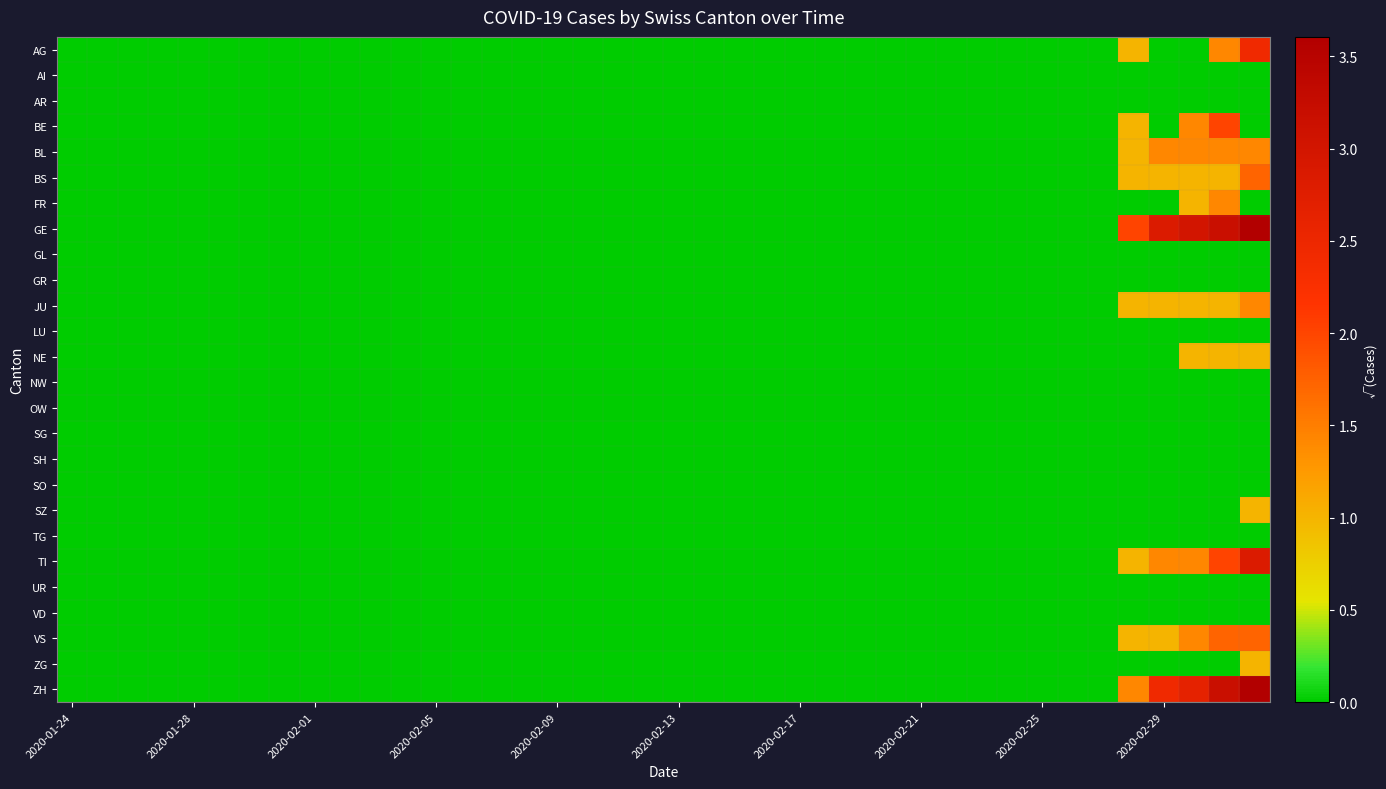

List the series in order of their peak value, highest first.

GE, ZH, TI, AG, BE, BS, VS, BL, FR, JU, NE, SZ, ZG, AI, AR, GL, GR, LU, NW, OW, SG, SH, SO, TG, UR, VD